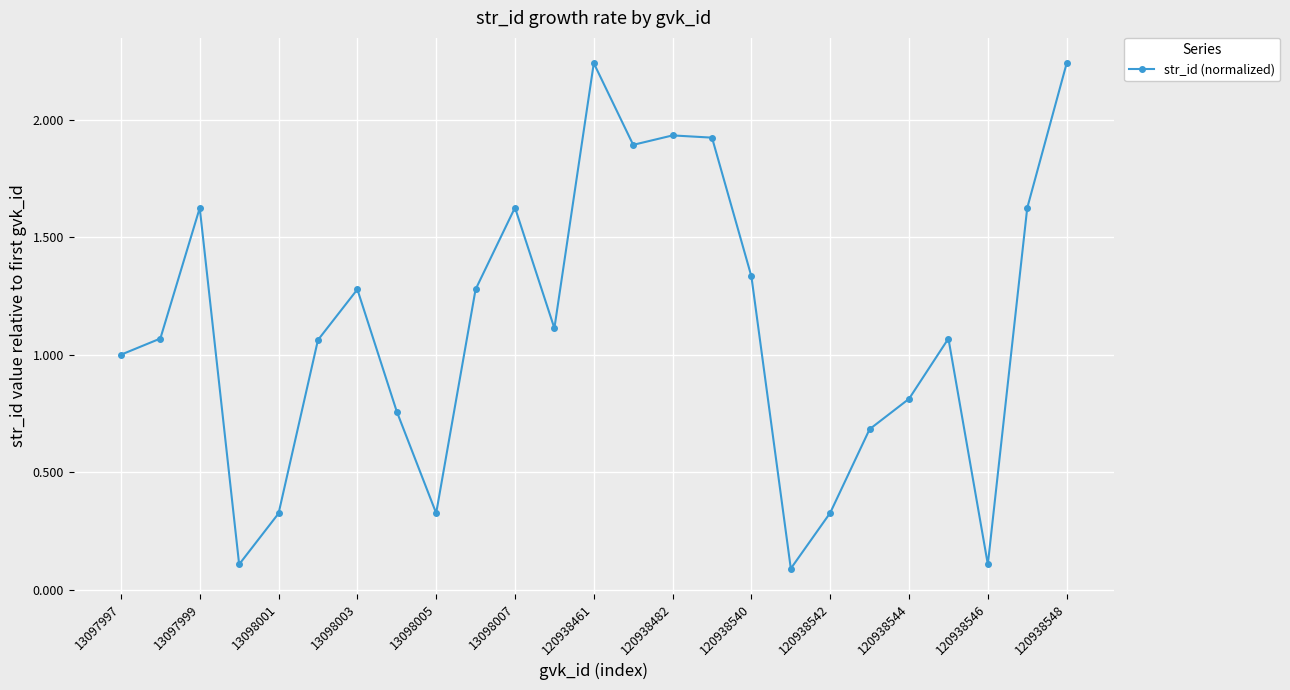

True or false: the data has more than 2 interior local peaks.

True